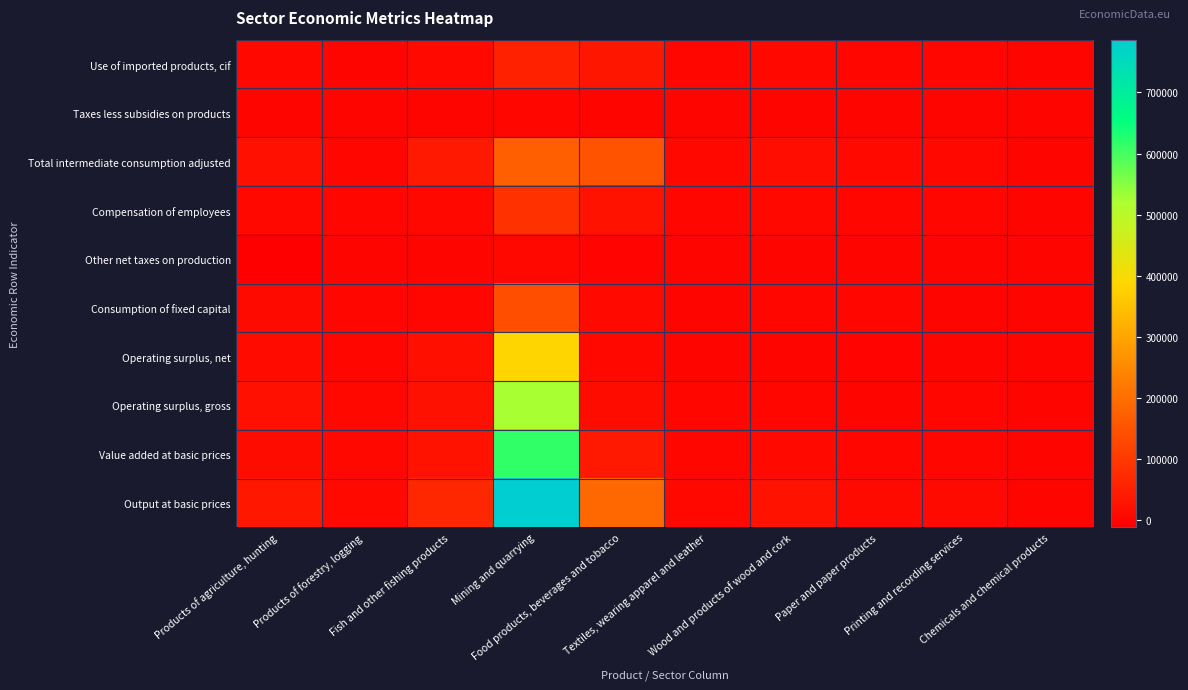

Which has a higher value, Fish and other fishing products or Wood and products of wood and cork?

Fish and other fishing products